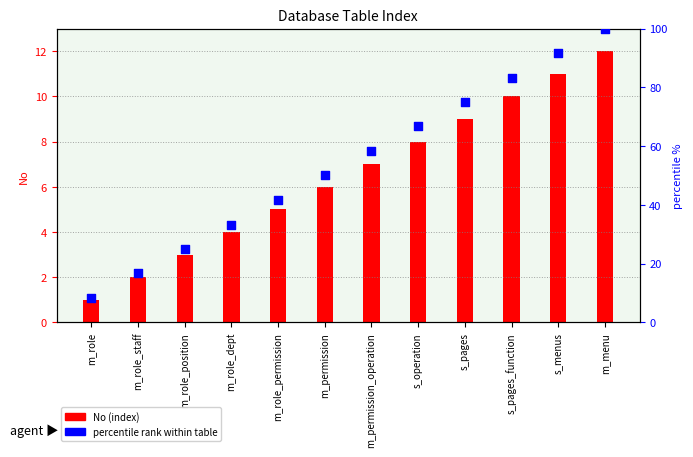

At which category is the sum across all series the highest?

m_menu